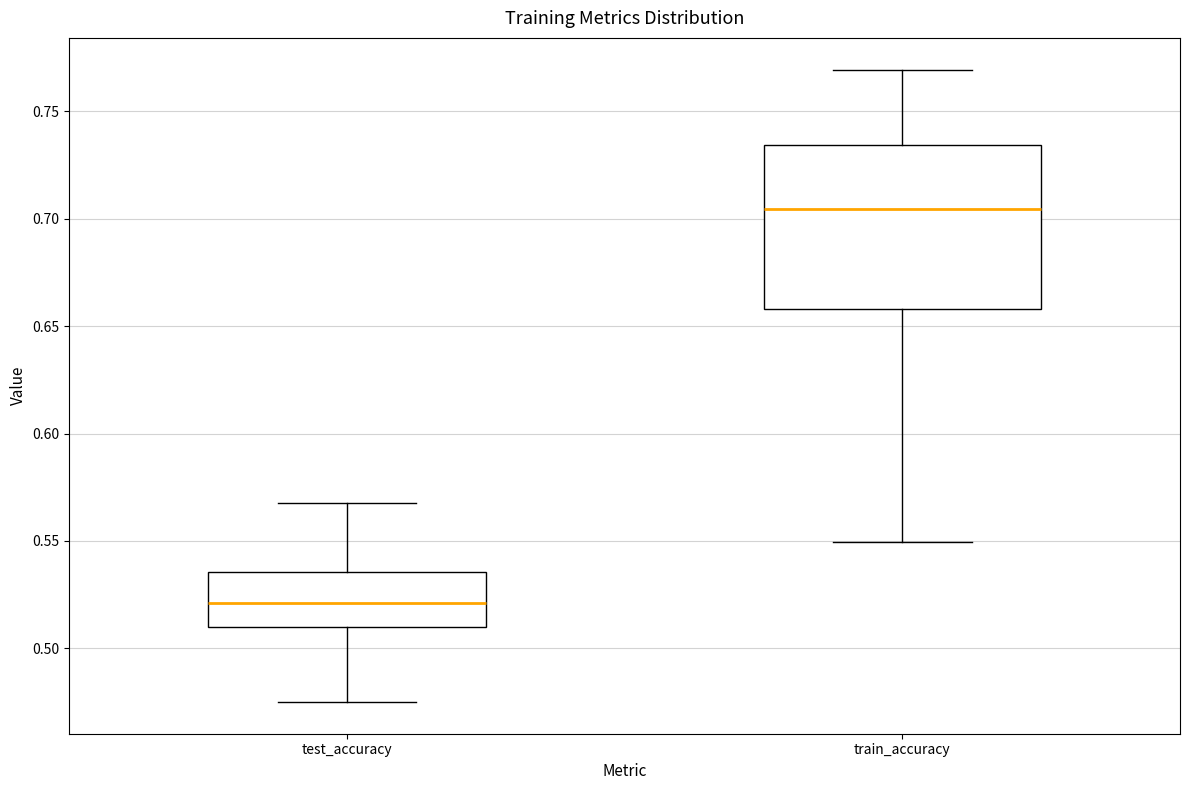

Reading left to right, read every box against the y-axis: the position of its median line, the range the box covers, and the ends of its whiskers. The values are not printed on the chart, so give them approximately, as read against the axis.

test_accuracy: median 0.520, box 0.510 to 0.535, whiskers 0.475 to 0.570
train_accuracy: median 0.705, box 0.660 to 0.735, whiskers 0.550 to 0.770